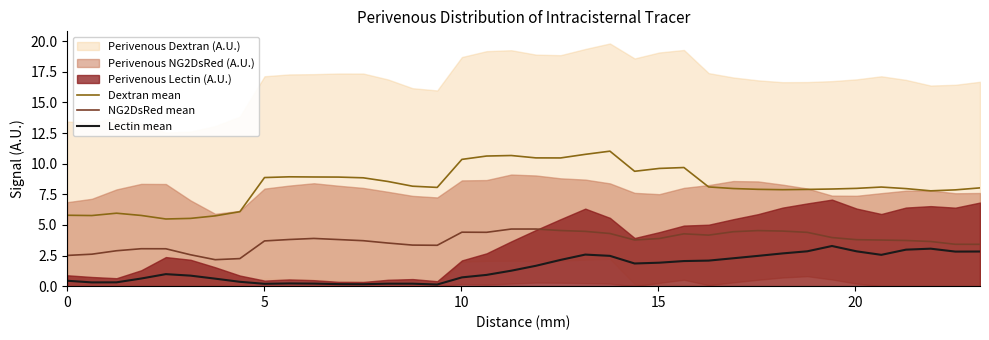

True or false: NG2DsRed mean and Dextran mean cross at least once.

False